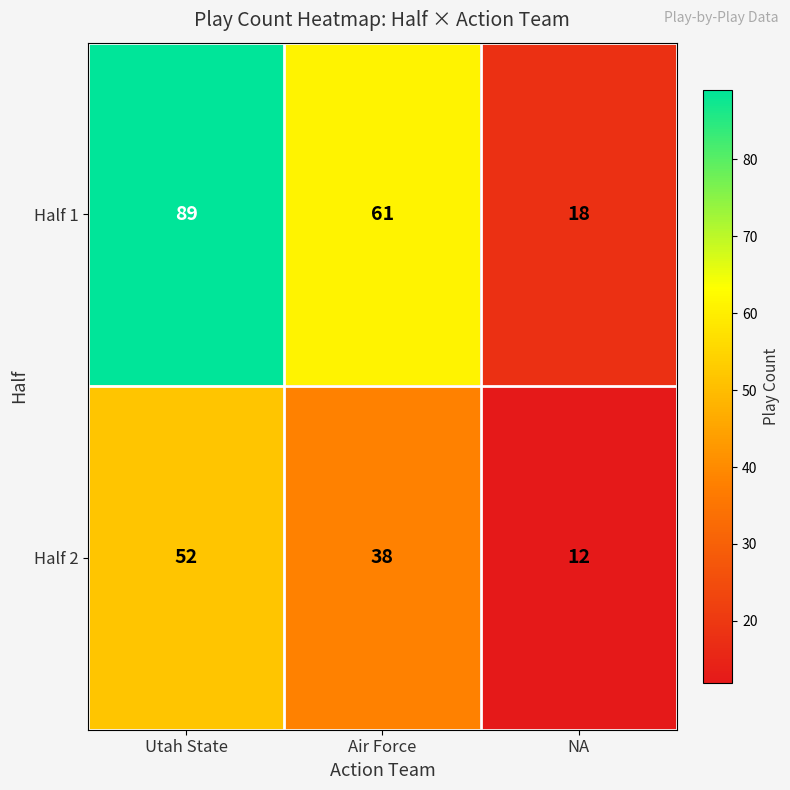

Where is Half 2 nearest to the value 32?

Air Force